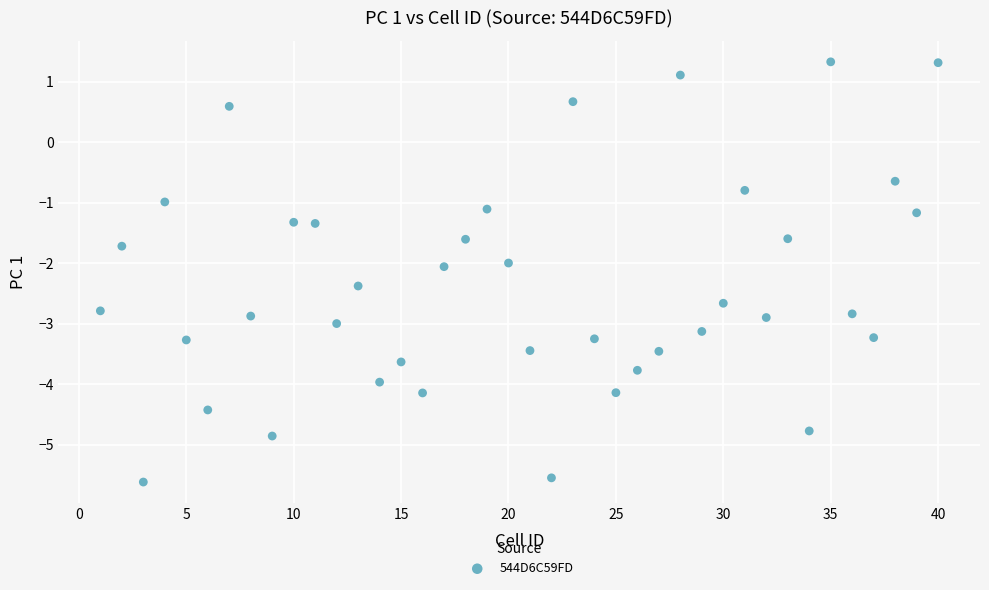

What is the range of X values (max minus min)?

39.0